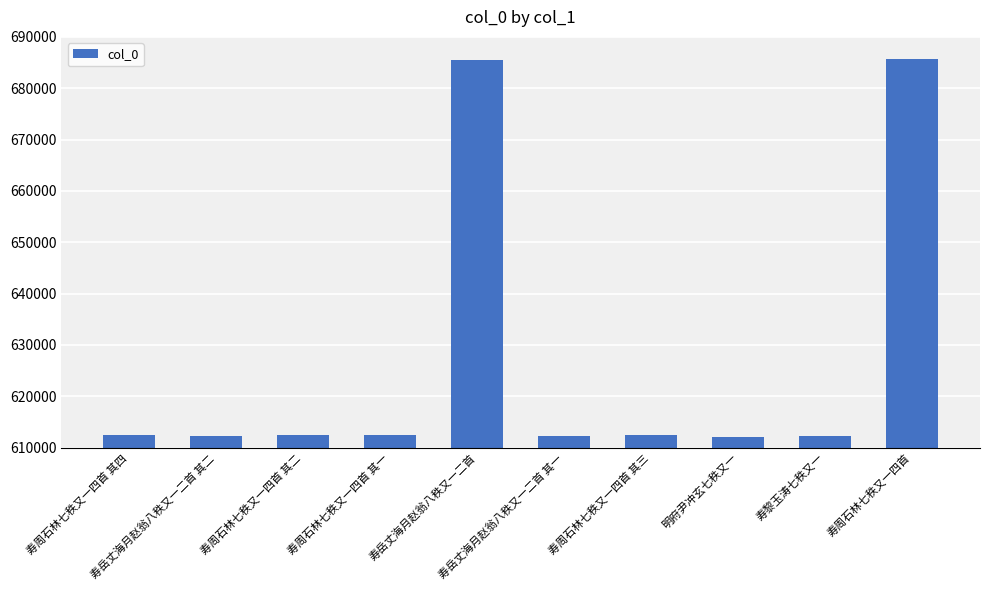

What is the approximate value at 寿周石林七秩又一四首 其二, to the nearest 50?

612450